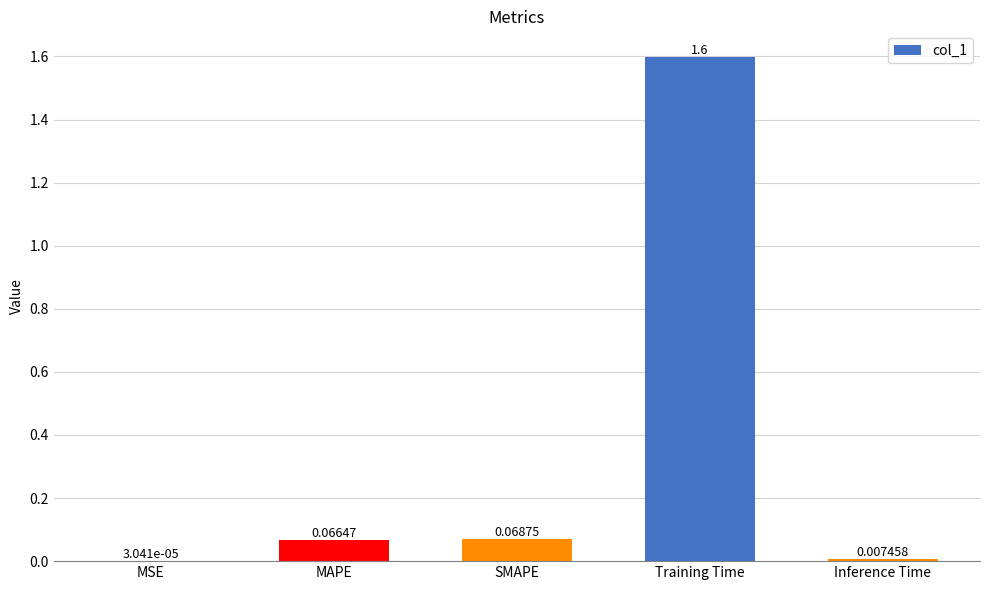

Which has a higher value, Training Time or SMAPE?

Training Time